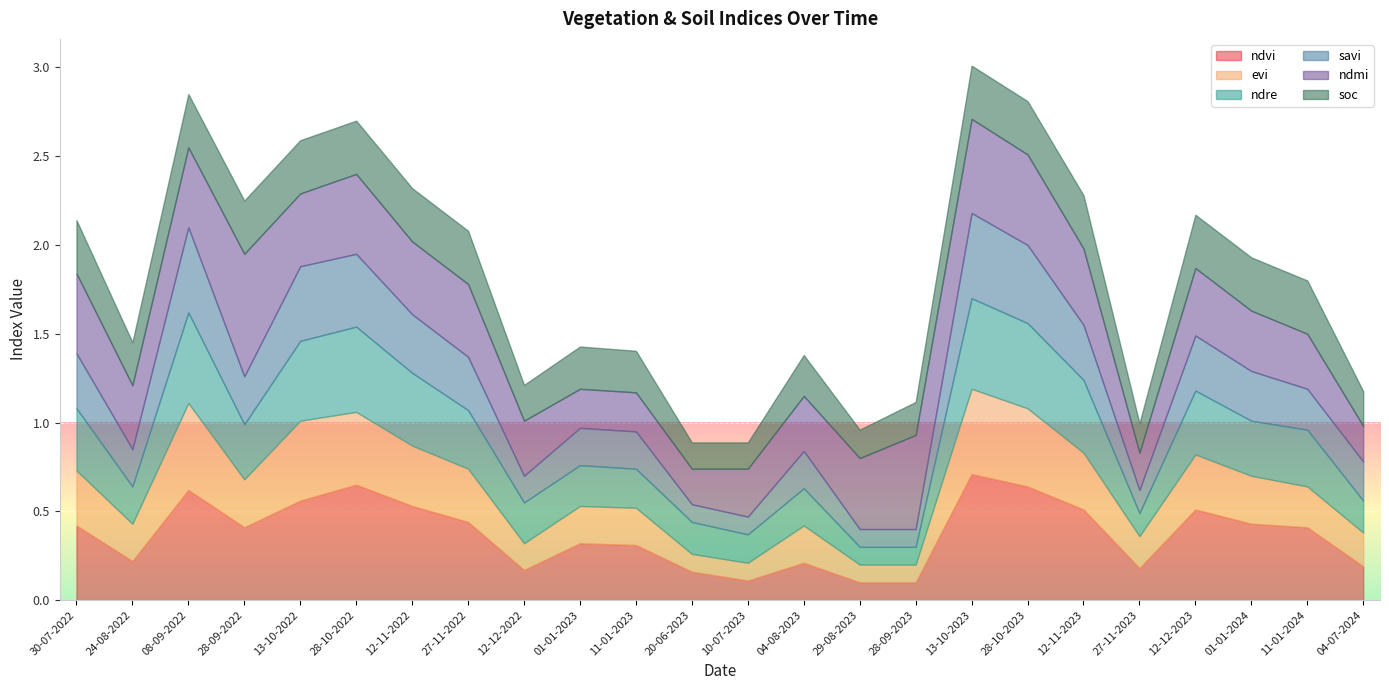

The ndvi series shows 0.9 at 13-10-2022. True or false?

False